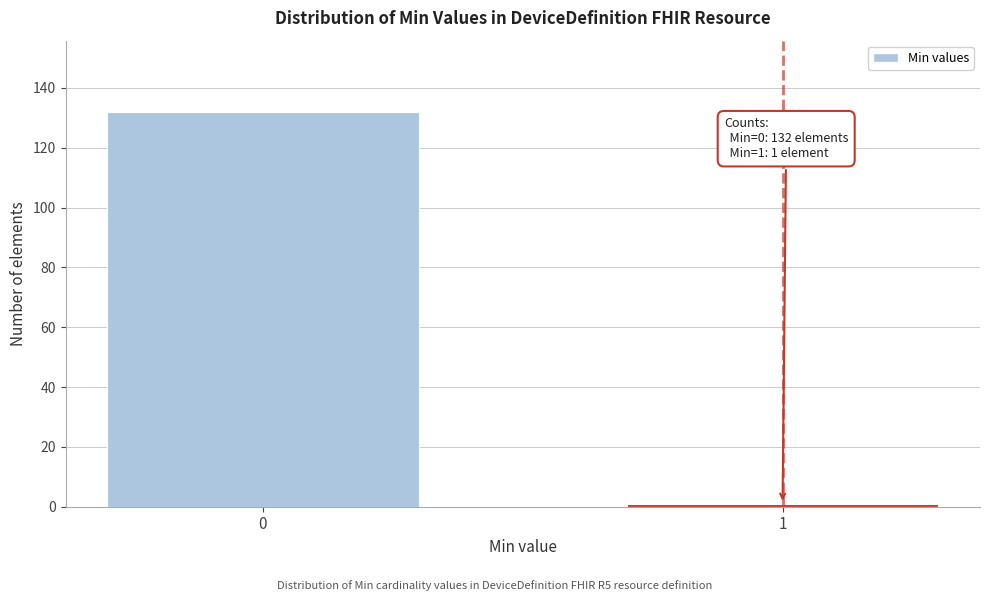

Reading right to left, extract all data points from this chart.

1=1	0=132